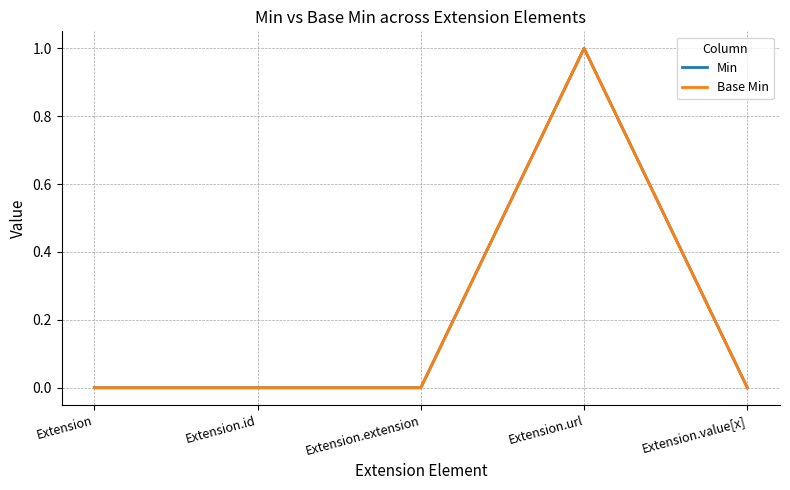

How many lines are shown in the chart?

2